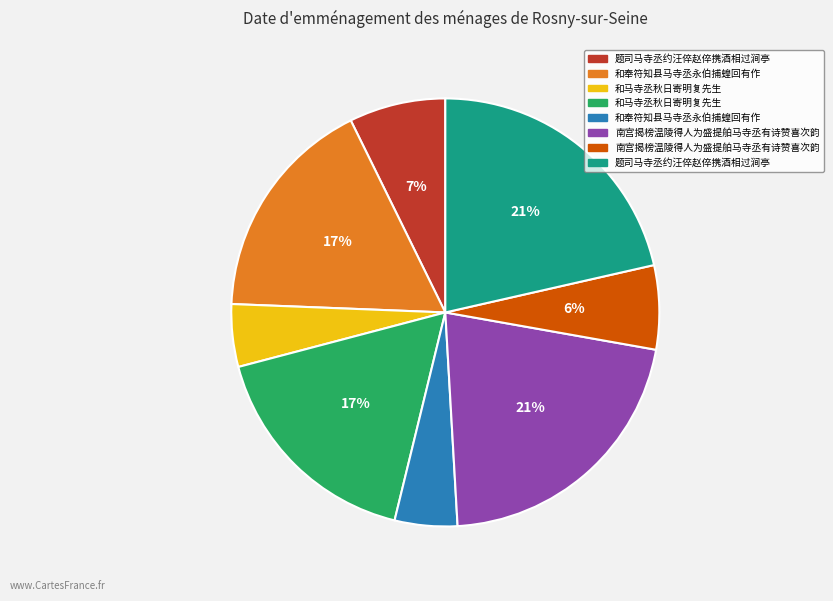

To the nearest percent, what is the average slice percentage?

12%